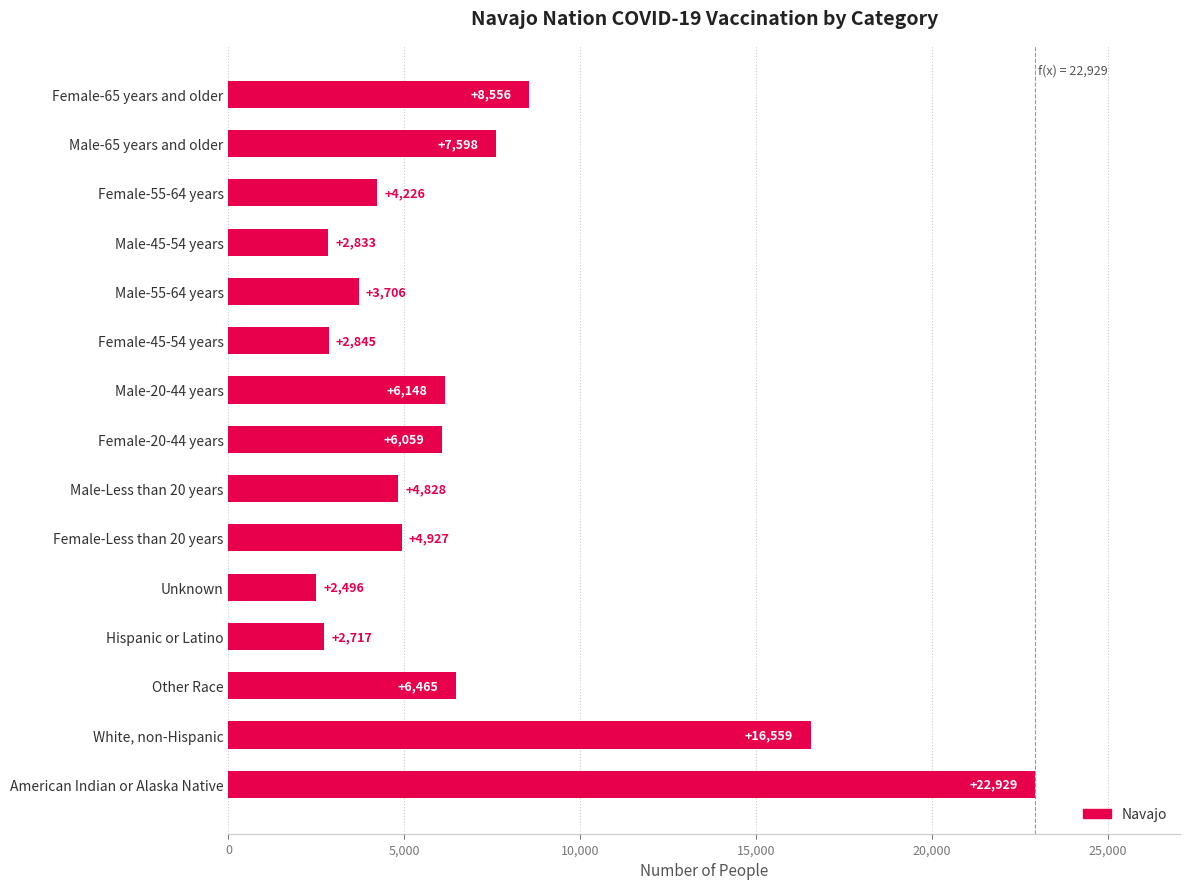

Between Male-55-64 years and Unknown, which is larger?

Male-55-64 years